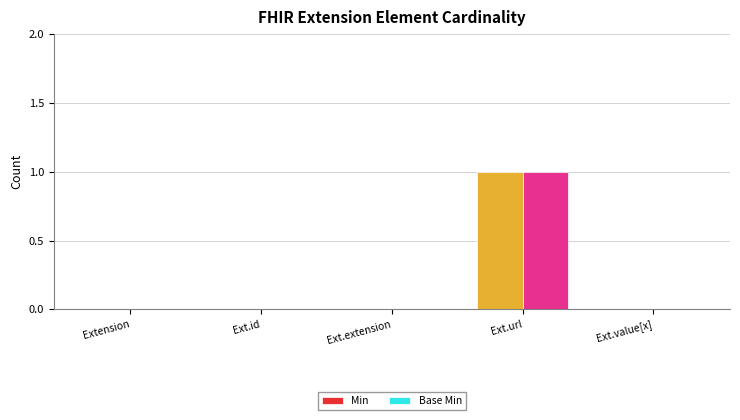

At which category is the sum across all series the highest?

Ext.url